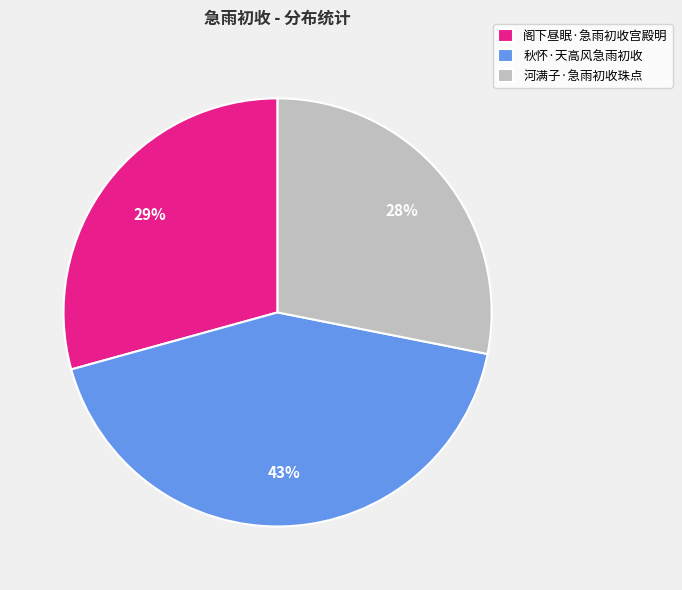

Which has a higher value, 秋怀·天高风急雨初收 or 河满子·急雨初收珠点?

秋怀·天高风急雨初收